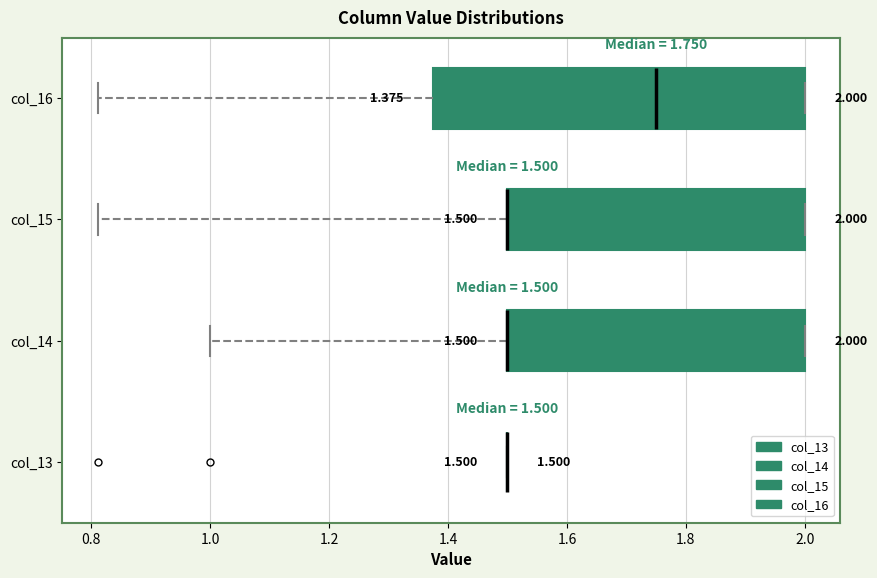

Comparing the boxes themselves (not the whiskers), which one is the widest?

col_16